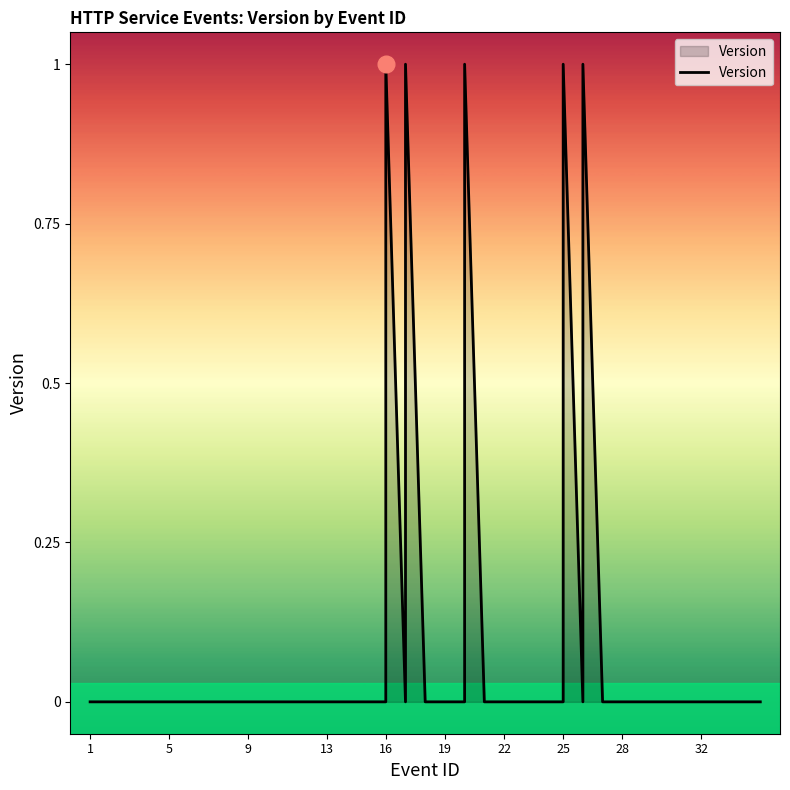

True or false: the data shows 2 at 28.

False